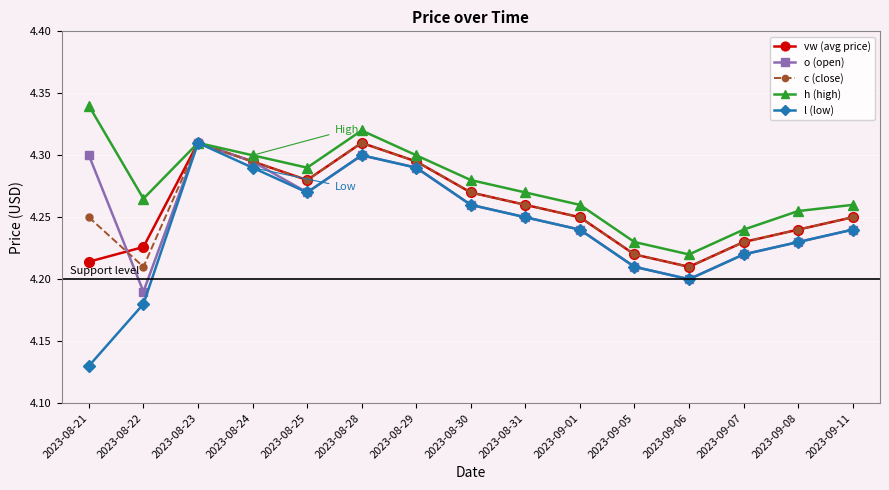

How many interior local valleys does the h (high) series have?

3